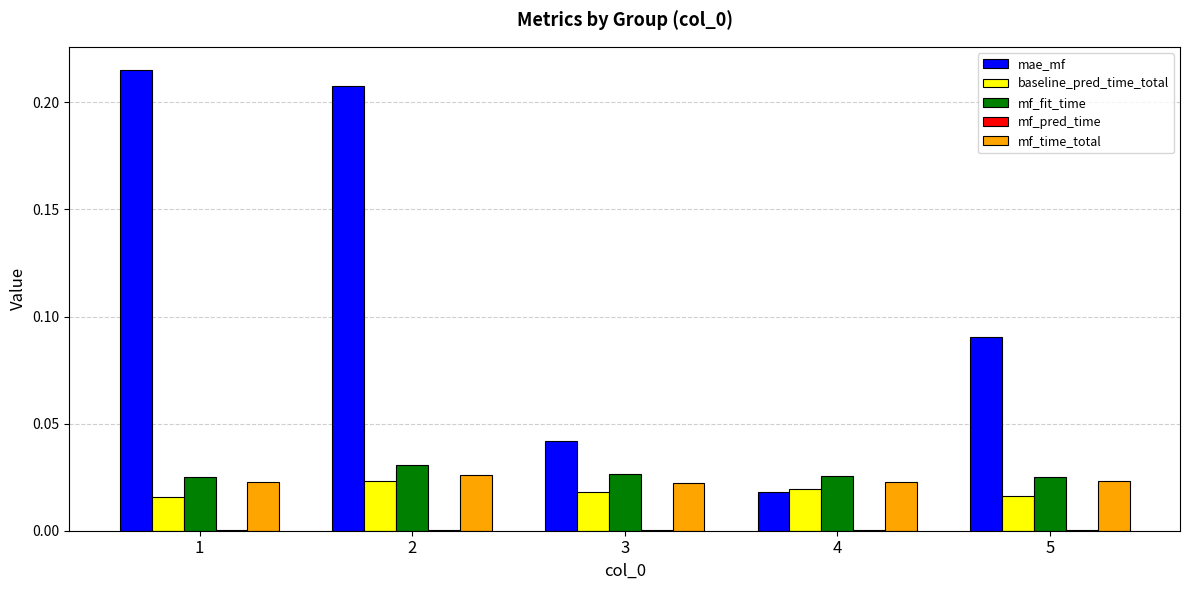

How many mf_fit_time values are between 0 and 1?

5